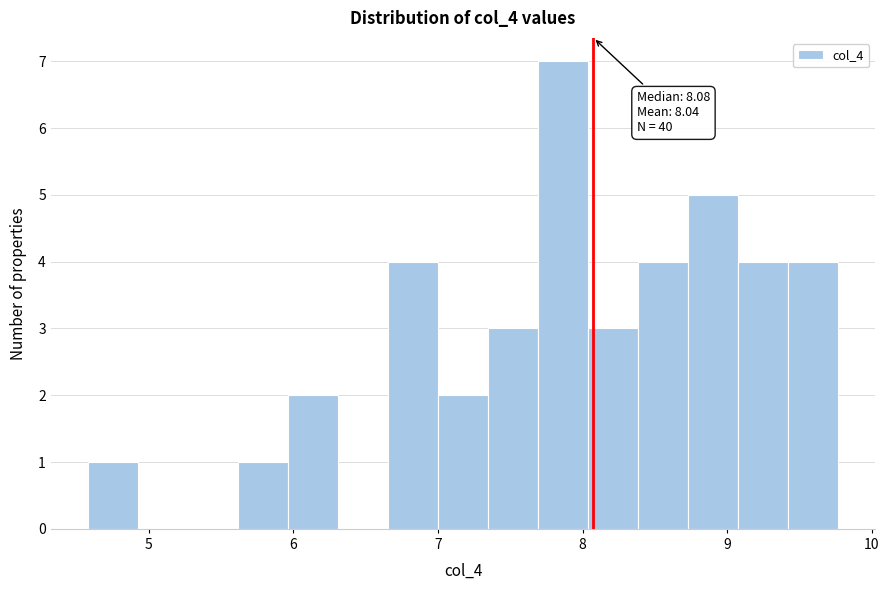

Read against the x-axis, roughly where is the centre of the tallest bar?

7.9